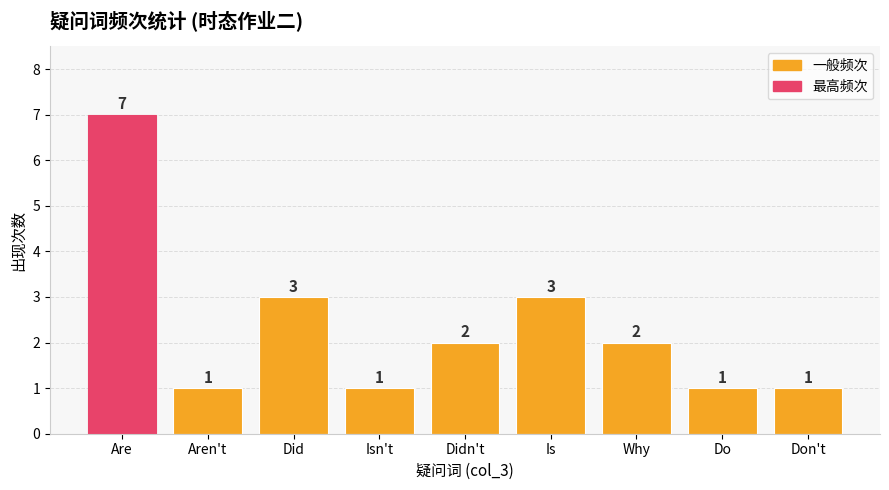

What is the ratio of the value at Why to the value at Aren't?

2.0